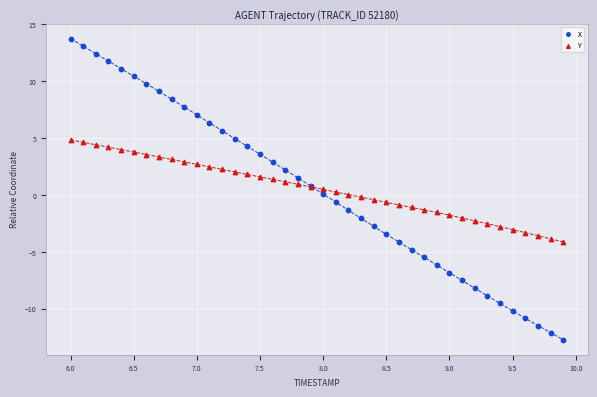

Which series has the widest spread of Y values?

X